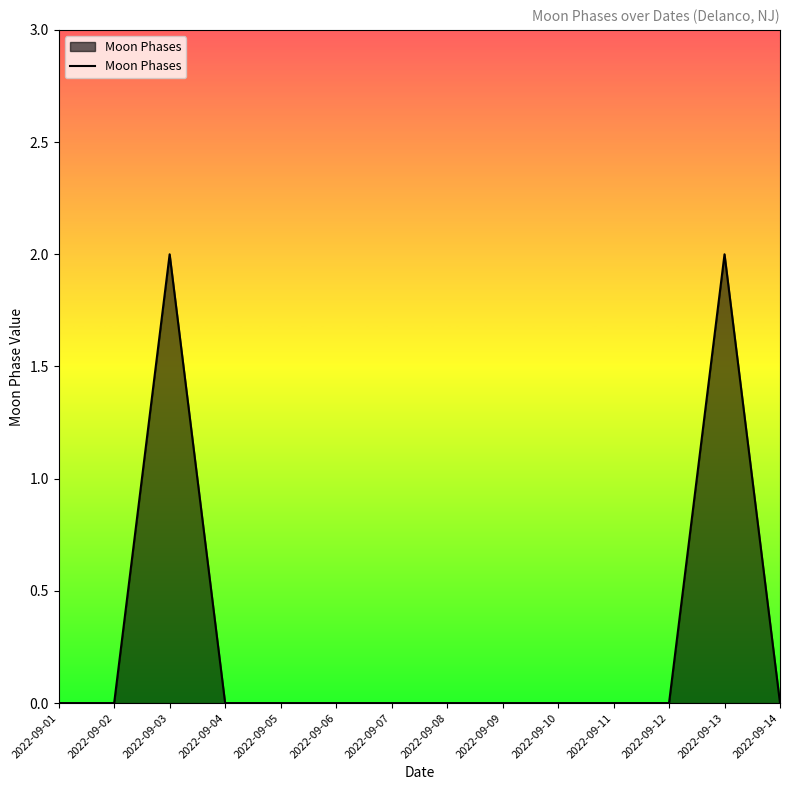

What is the change in value from 2022-09-12 to 2022-09-13?

+2